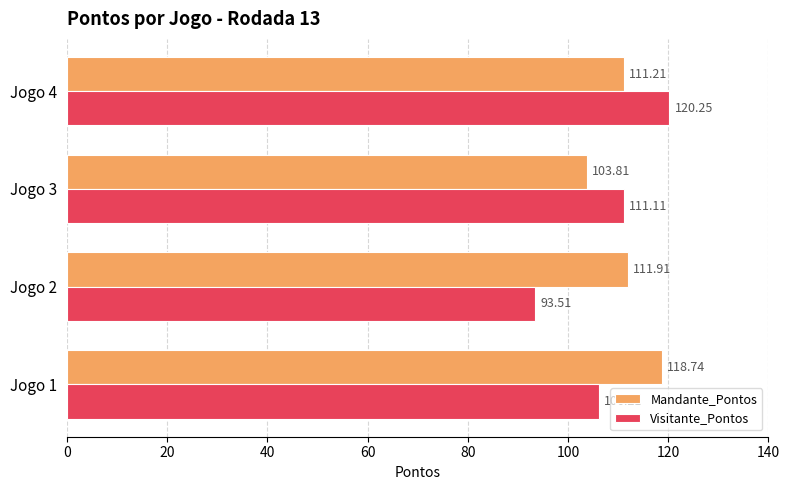

Which series changed the most between Jogo 3 and Jogo 4?

Visitante_Pontos